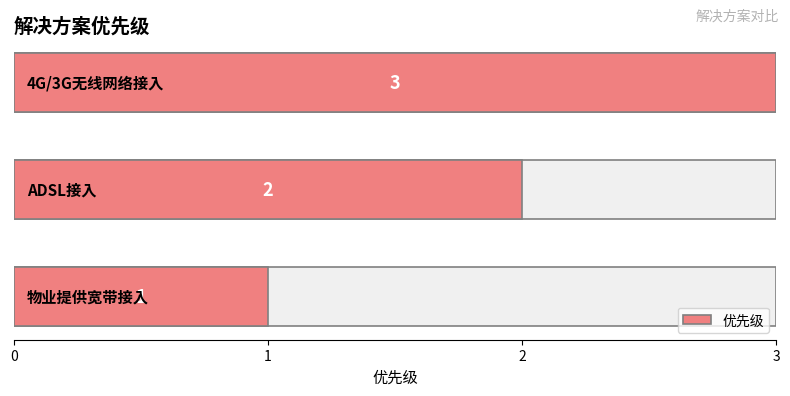

What is the greatest value displayed?

3